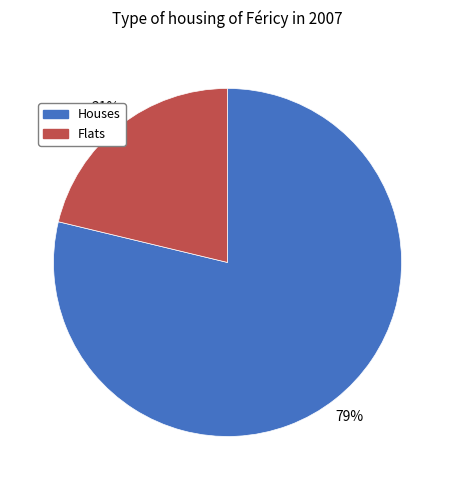

Does any single category account for the majority?

Yes